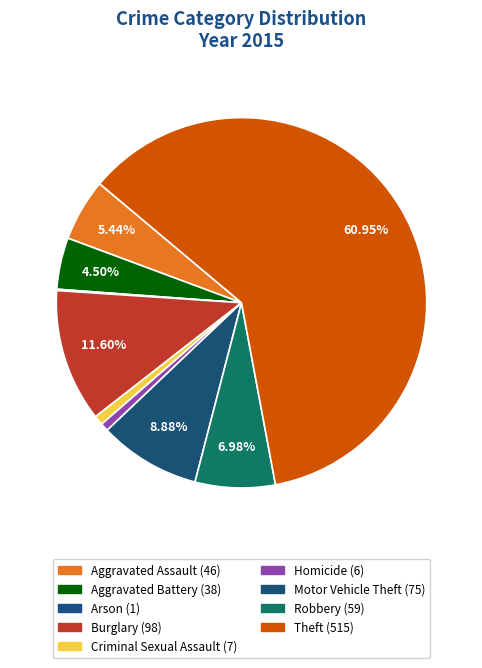

Combined, do Motor Vehicle Theft and Aggravated Assault account for over 50%?

No